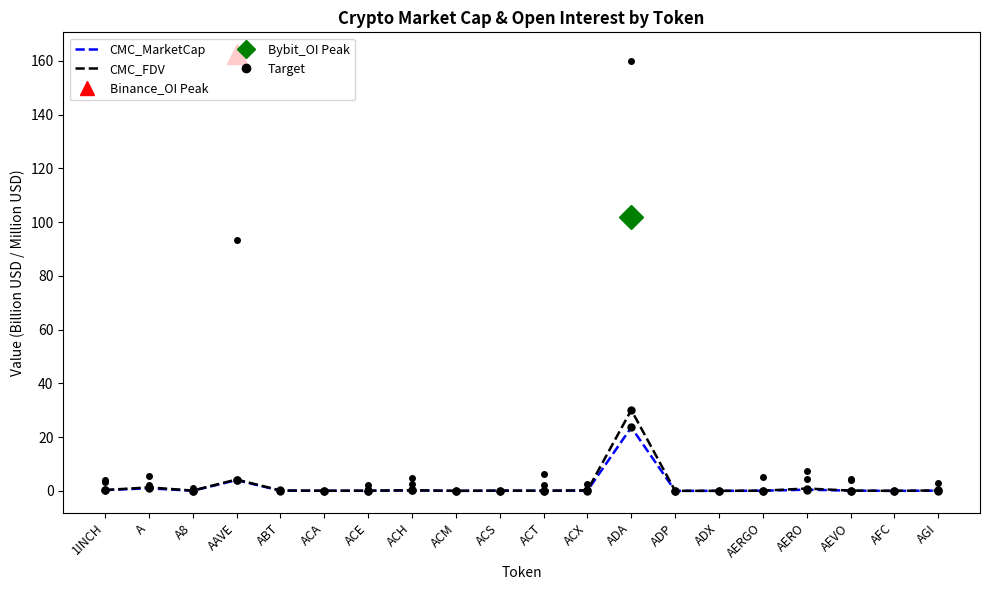

What is the highest value of the Binance_OI series?

162.5